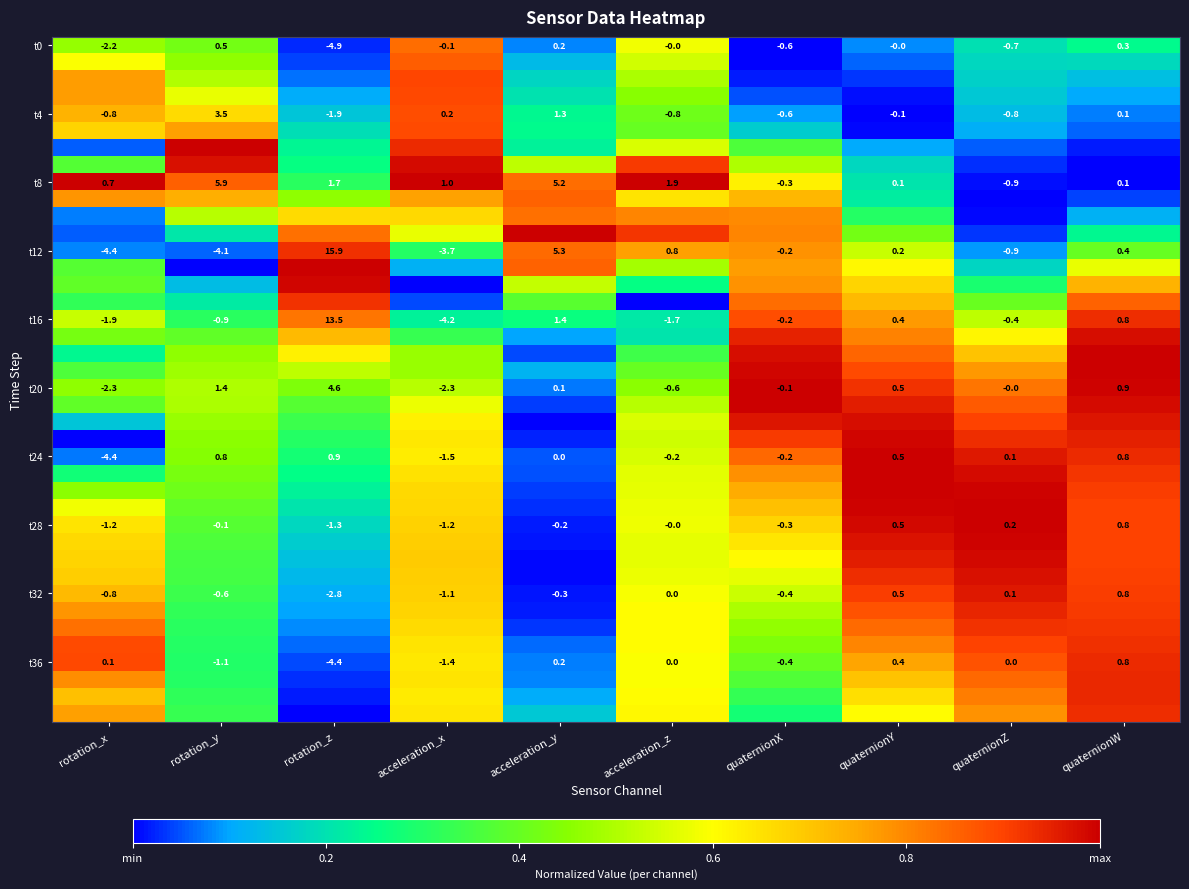

Where does the t24 series first go above 0?

rotation_y